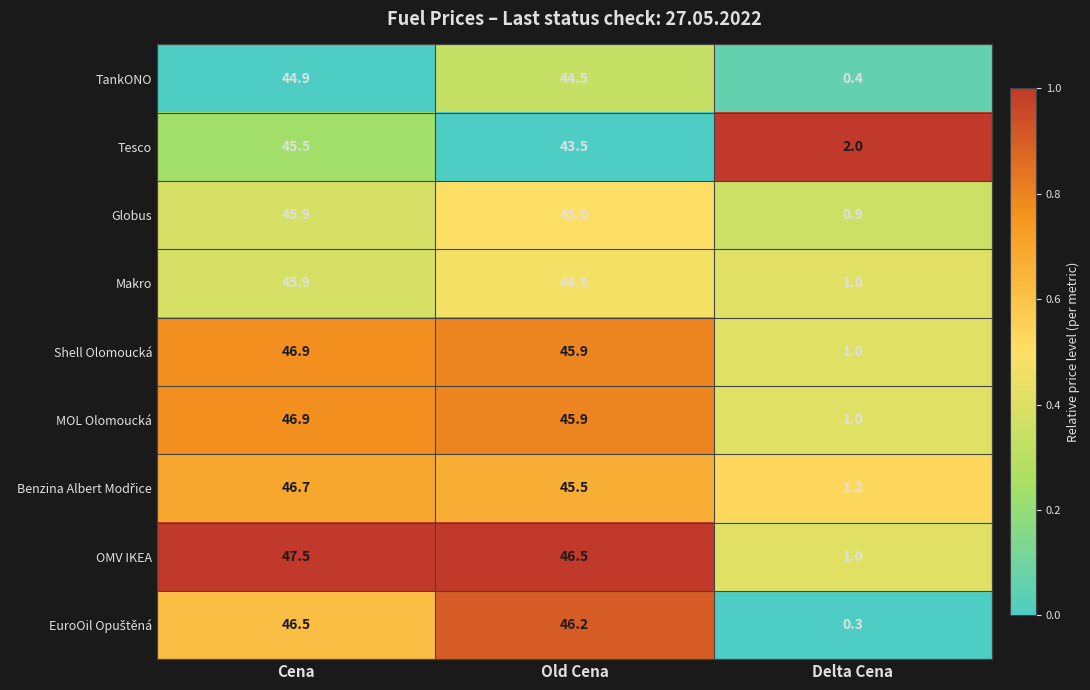

True or false: Makro has a value of 44.9 at Old Cena.

True